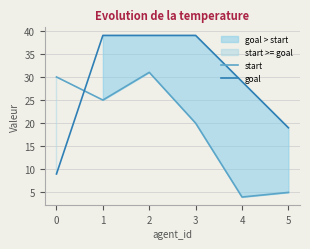

Does the chart have visible grid lines?

Yes